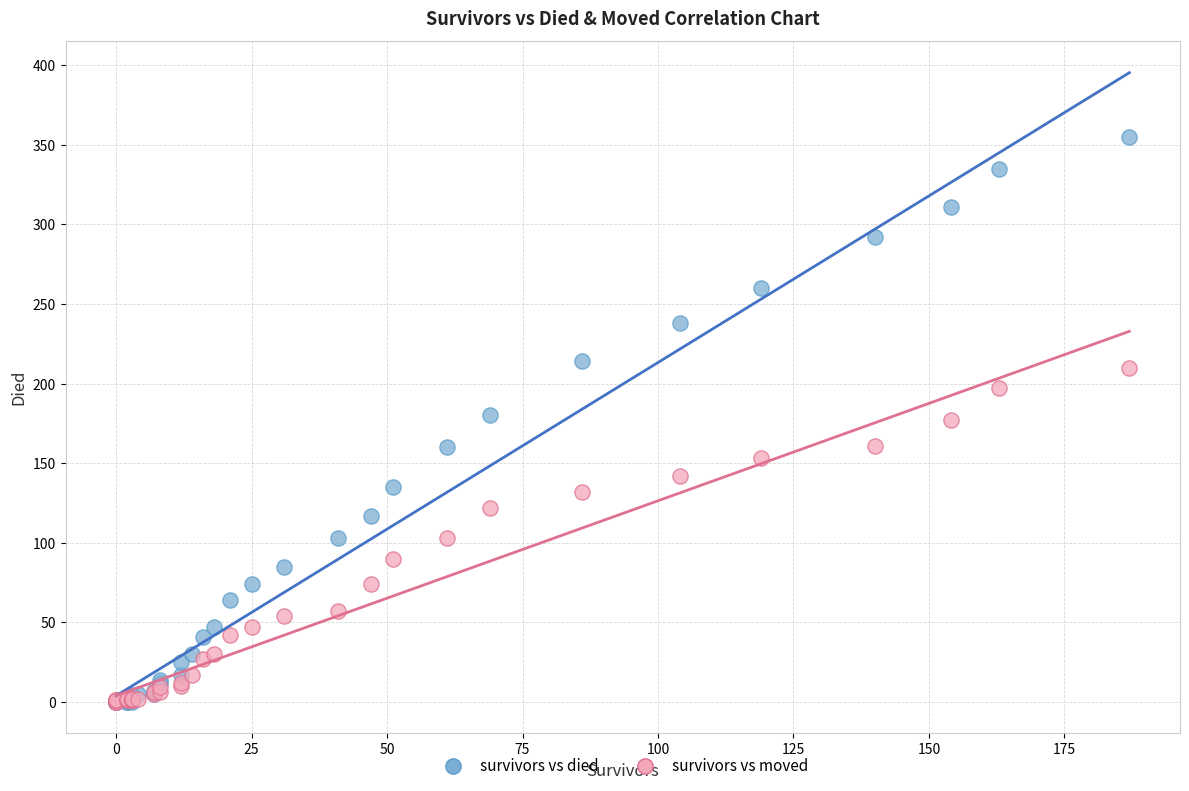

What are all the series names shown in the legend?

survivors vs died, survivors vs moved